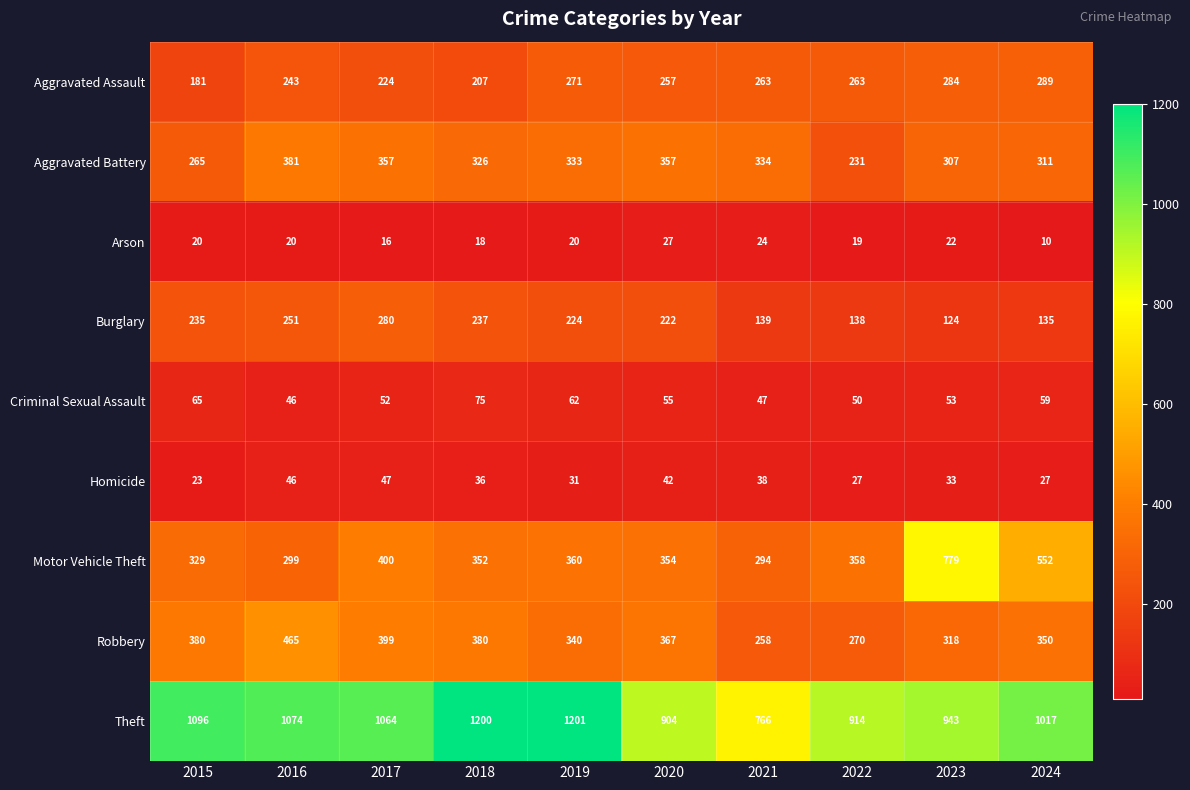

What is the total value across all series at 2017?

2839